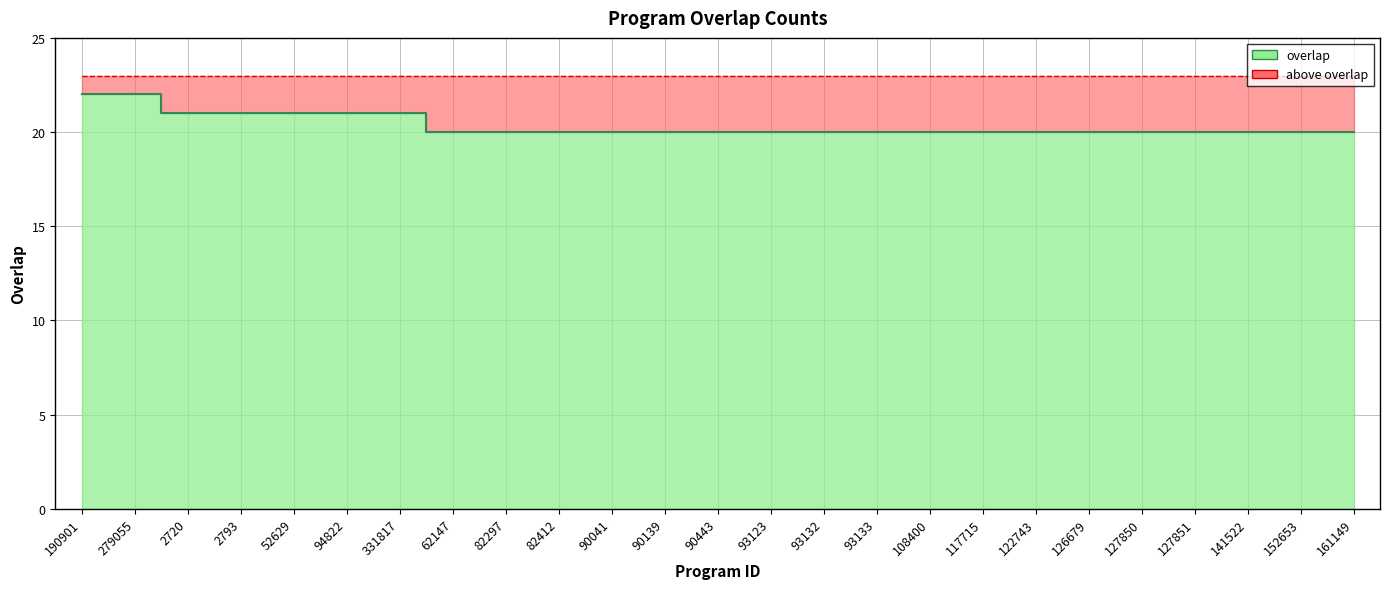

What is the ratio of the value at 52629 to the value at 90041?

1.1